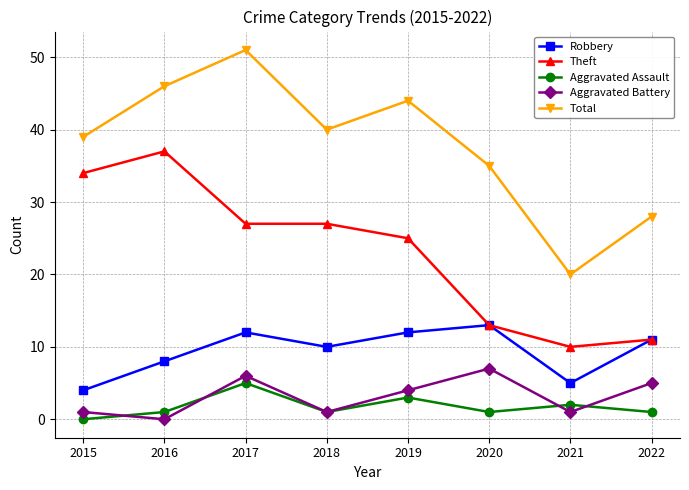

True or false: Theft and Aggravated Battery intersect in this chart.

False